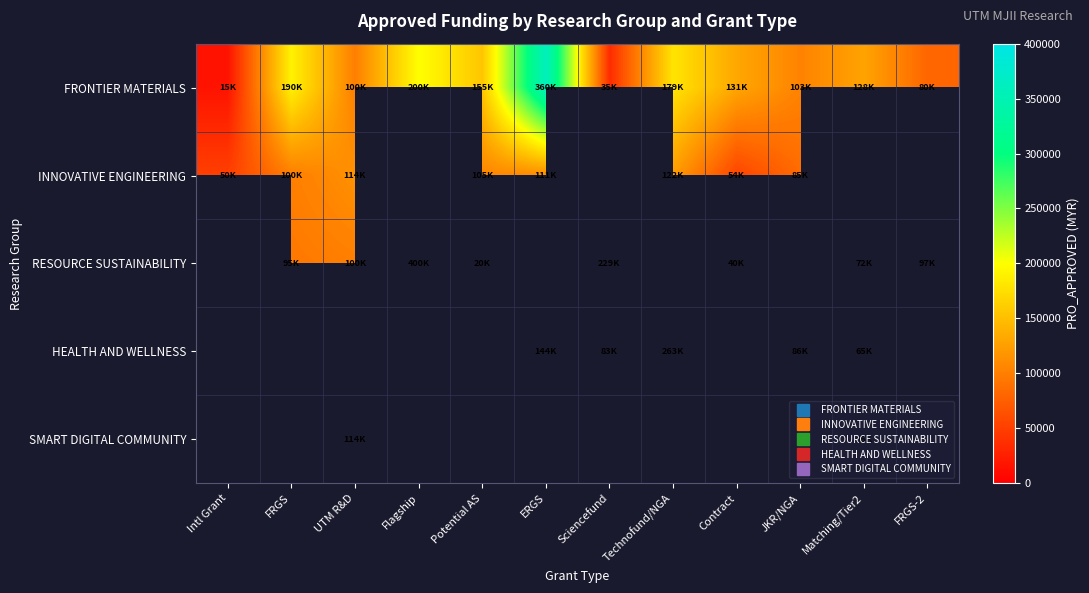

Reading right to left, list all the values displayed in this chart.

FRONTIER MATERIALS: FRGS-2=80000.0	Matching/Tier2=128400.0	JKR/NGA=103000.0	Contract=131000.0	Technofund/NGA=179000.0	Sciencefund=34900.0	ERGS=359779.9	Potential AS=155000.0	Flagship=200000.0	UTM R&D=100000.0	FRGS=190000.0	Intl Grant=15250.0
INNOVATIVE ENGINEERING: FRGS-2=0.0	Matching/Tier2=0.0	JKR/NGA=84800.0	Contract=54000.0	Technofund/NGA=122400.0	Sciencefund=0.0	ERGS=111000.0	Potential AS=105000.0	Flagship=0.0	UTM R&D=114000.0	FRGS=100000.0	Intl Grant=50000.0
RESOURCE SUSTAINABILITY: FRGS-2=97000.0	Matching/Tier2=71500.0	JKR/NGA=0.0	Contract=40000.0	Technofund/NGA=0.0	Sciencefund=229000.0	ERGS=0.0	Potential AS=20000.0	Flagship=400000.0	UTM R&D=100000.0	FRGS=95000.0	Intl Grant=0.0
HEALTH AND WELLNESS: FRGS-2=0.0	Matching/Tier2=65000.0	JKR/NGA=86000.0	Contract=0.0	Technofund/NGA=263300.0	Sciencefund=82600.0	ERGS=144000.0	Potential AS=0.0	Flagship=0.0	UTM R&D=0.0	FRGS=0.0	Intl Grant=0.0
SMART DIGITAL COMMUNITY: FRGS-2=0.0	Matching/Tier2=65000.0	JKR/NGA=0.0	Contract=0.0	Technofund/NGA=0.0	Sciencefund=0.0	ERGS=0.0	Potential AS=0.0	Flagship=0.0	UTM R&D=114000.0	FRGS=0.0	Intl Grant=0.0